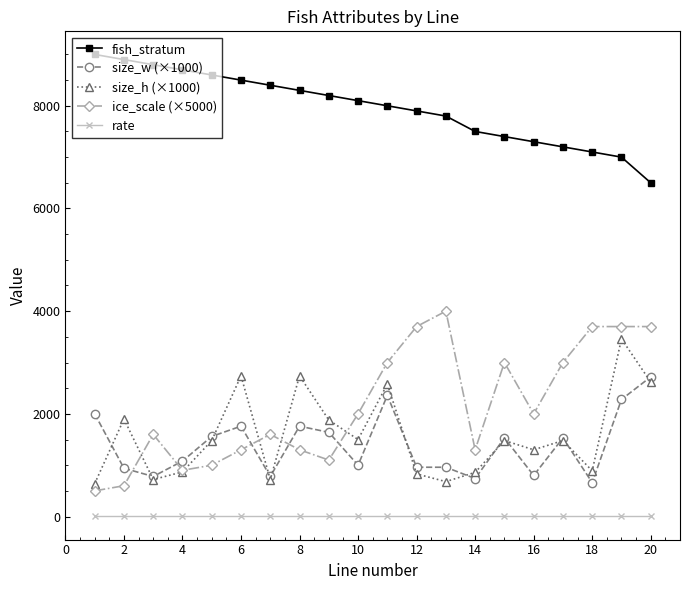

True or false: size_w (×1000) and rate cross at least once.

False